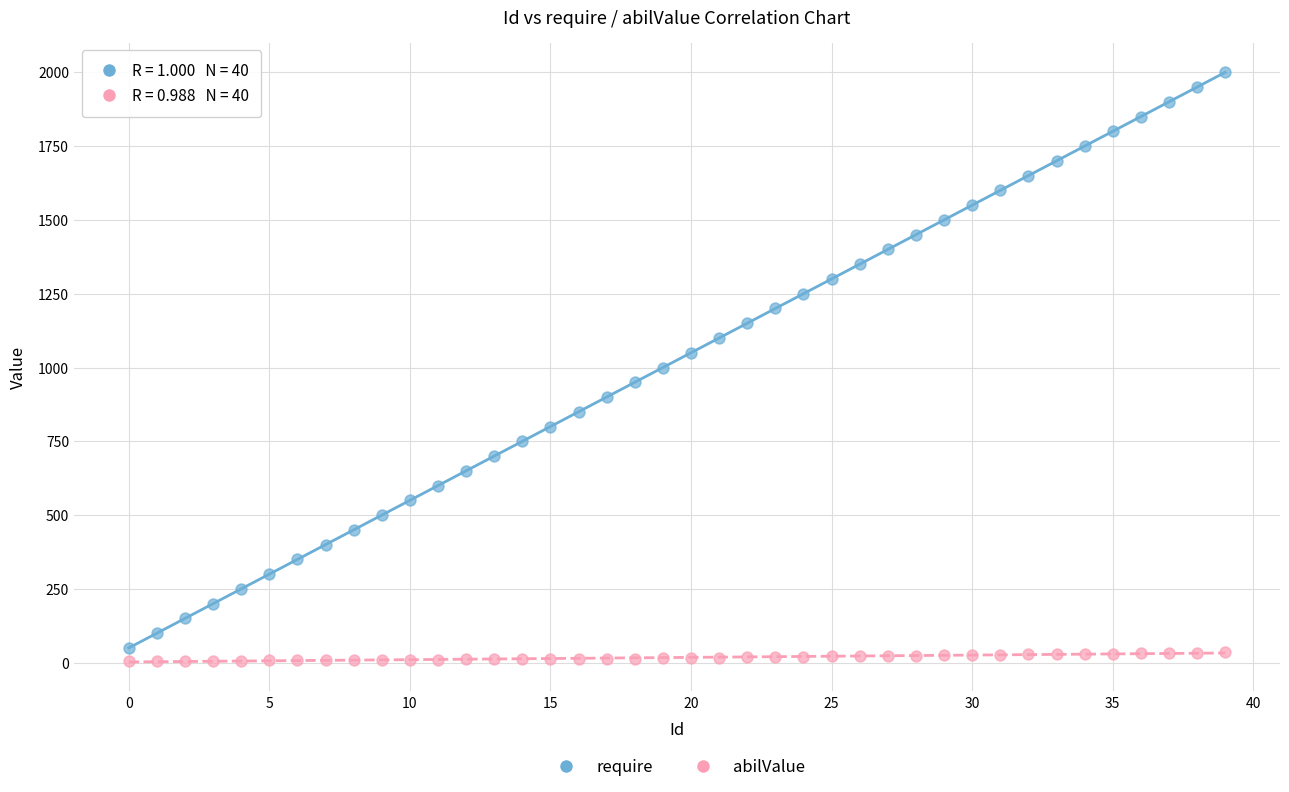

What are all the series names shown in the legend?

require, abilValue